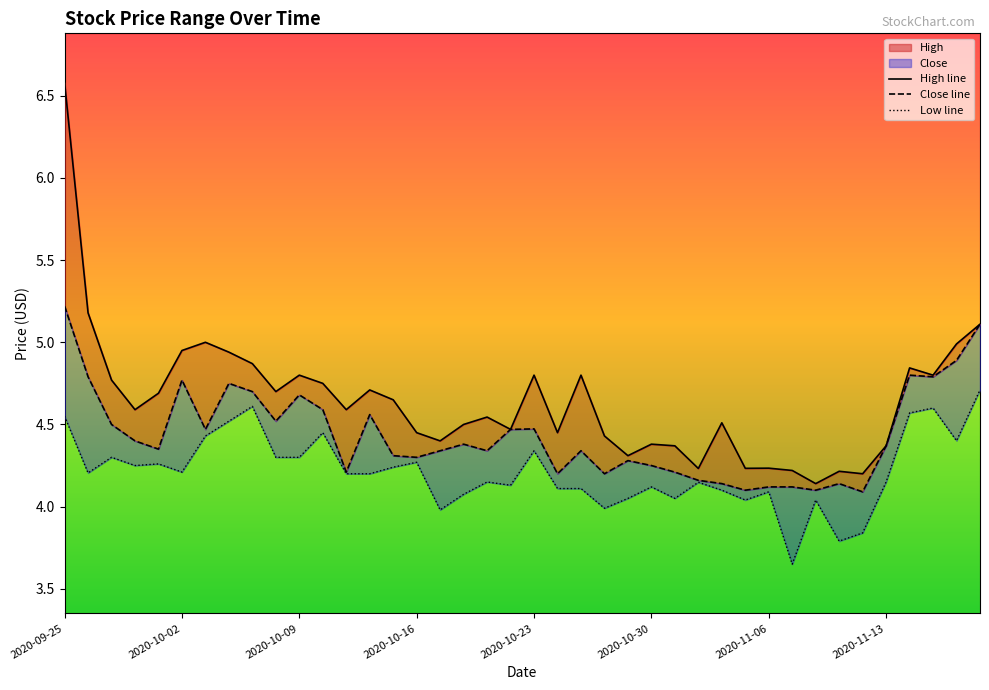

Is the value of High at 2020-11-17 greater than the value of Close at 2020-10-26?

Yes